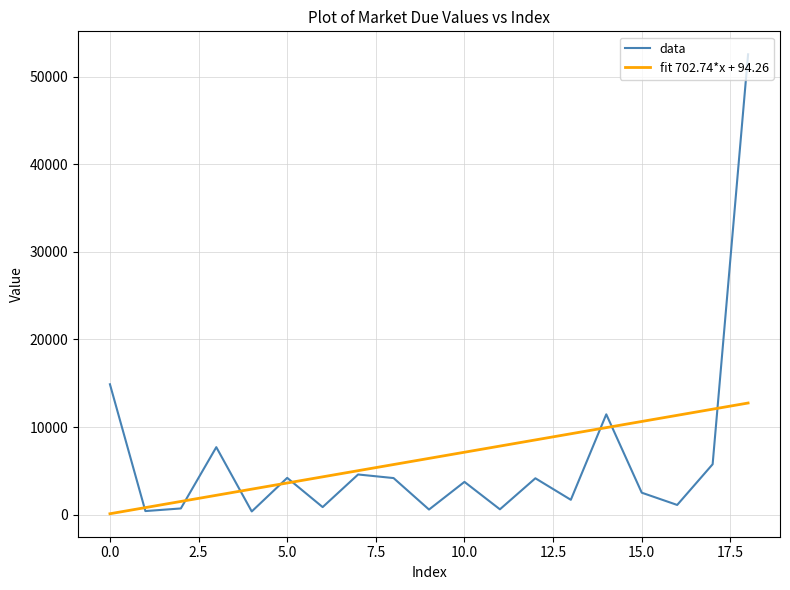

List the series in order of their peak value, lowest first.

fit 702.74*x + 94.26, data